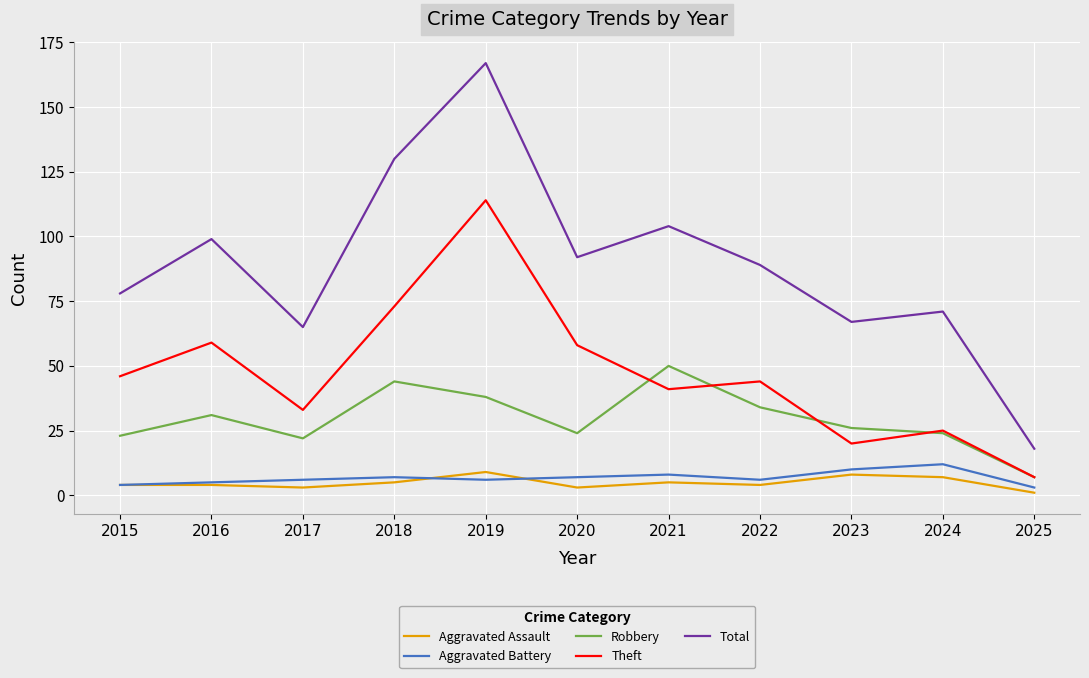

Is it true that Aggravated Assault equals 4 at 2022?

True